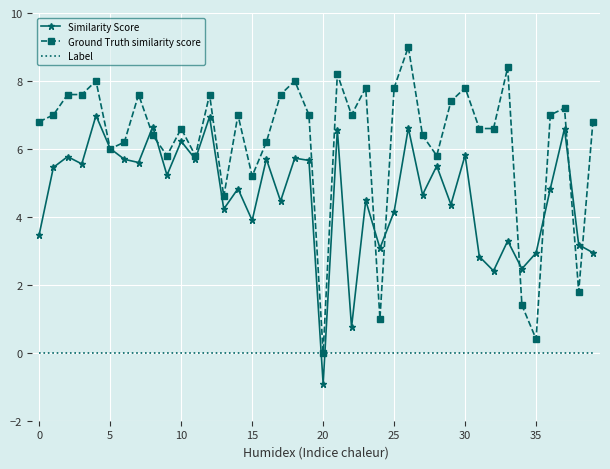

Which series has the largest range (max minus min)?

Ground Truth similarity score